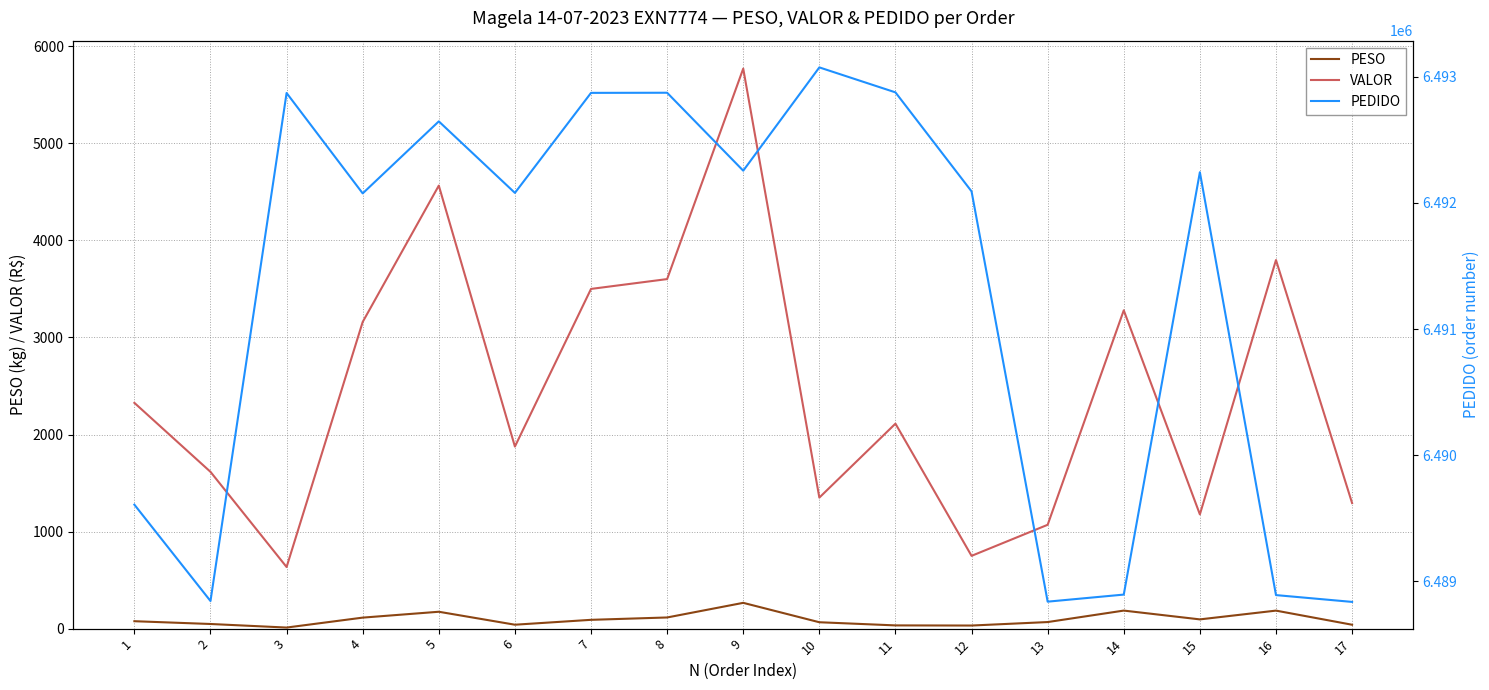

What is the spread (max minus min) of values at 15?

6492148.7